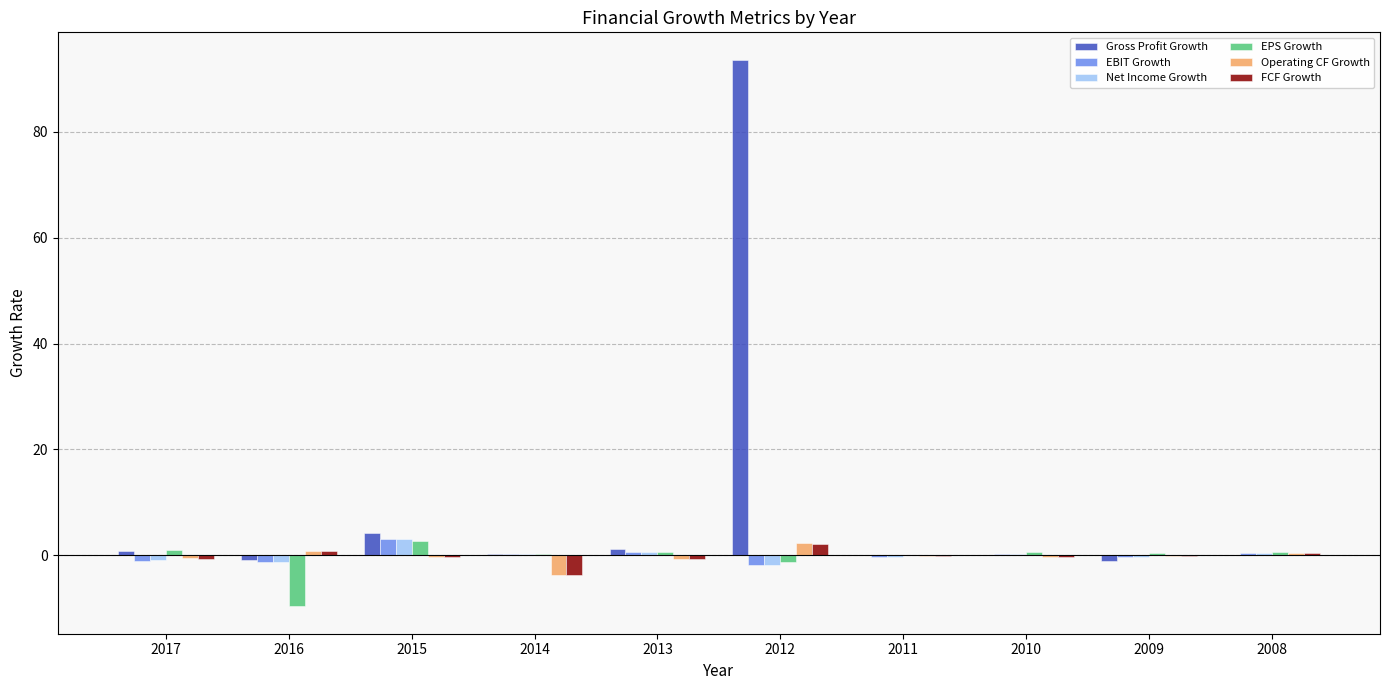

The EBIT Growth series shows -0.3 at 2009. True or false?

True